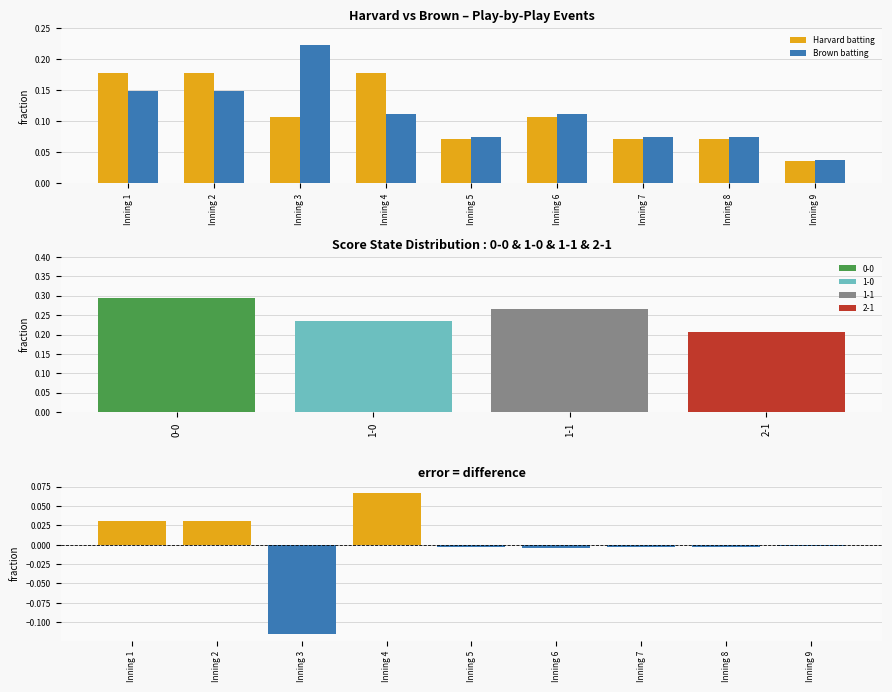

Where does the Harvard - Brown difference series first go above 0?

Inning 1